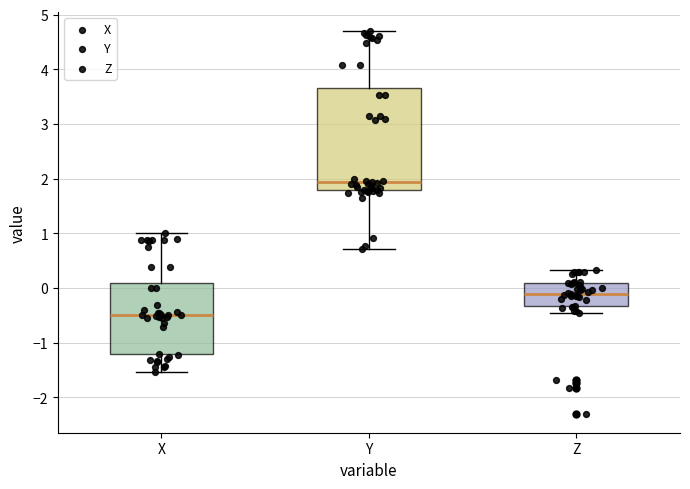

Reading left to right, transcribe this box plot: for each box, give where its median line is, the range the box spans, and where its two whiskers end, as read against the y-axis. The values are not printed on the chart, so give them approximately, as read against the axis.

X: median -0.5, box -1.2 to 0.1, whiskers -1.5 to 1.0
Y: median 1.9, box 1.8 to 3.7, whiskers 0.7 to 4.7
Z: median -0.1, box -0.3 to 0.1, whiskers -0.5 to 0.3